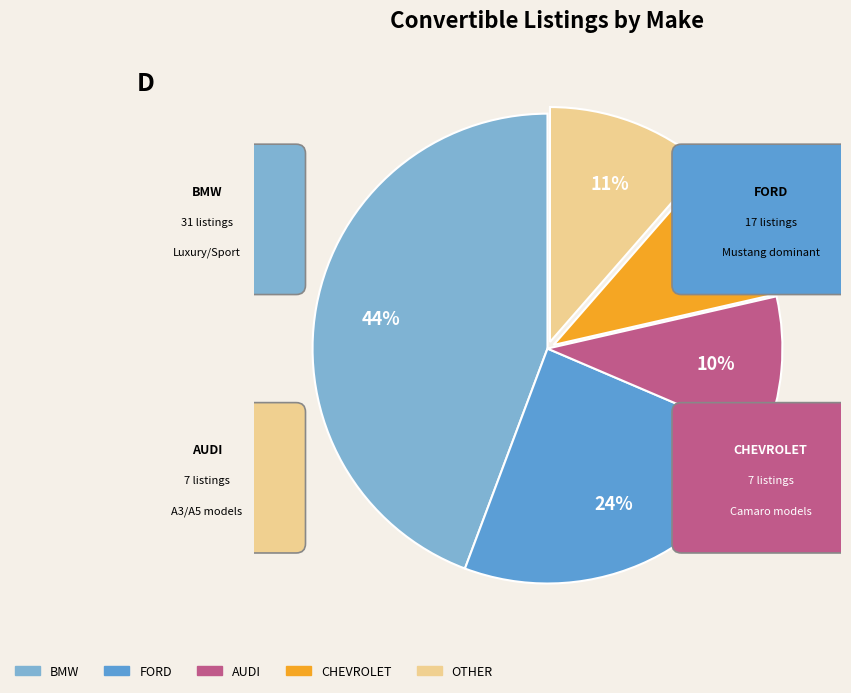

Is the sum of CHEVROLET and OTHER greater than half?

No